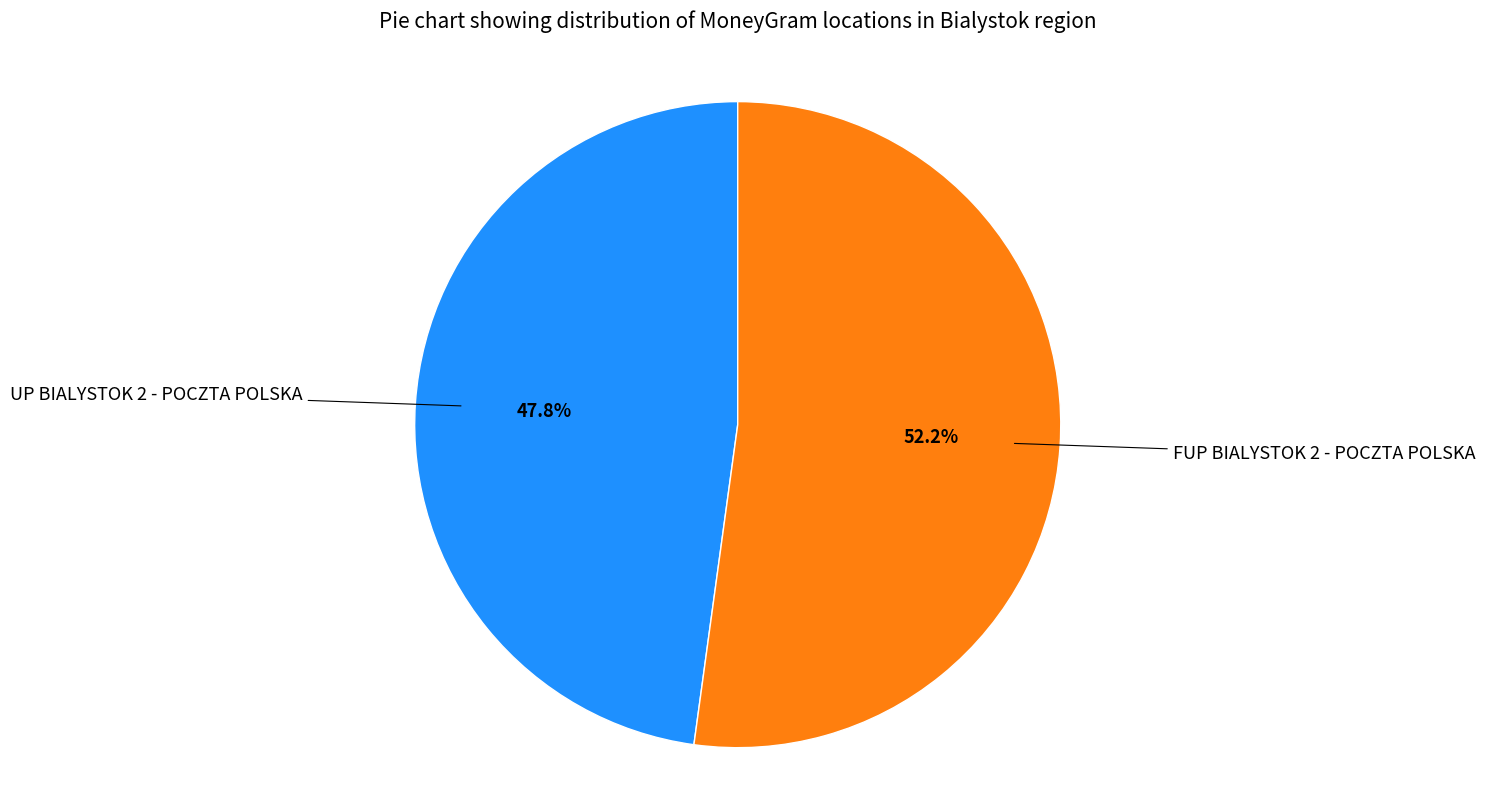

What portion of the pie excludes FUP BIALYSTOK 2 - POCZTA POLSKA?

47.8%